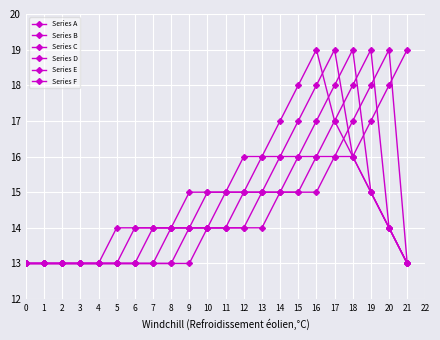

How many data points does each series have?

22